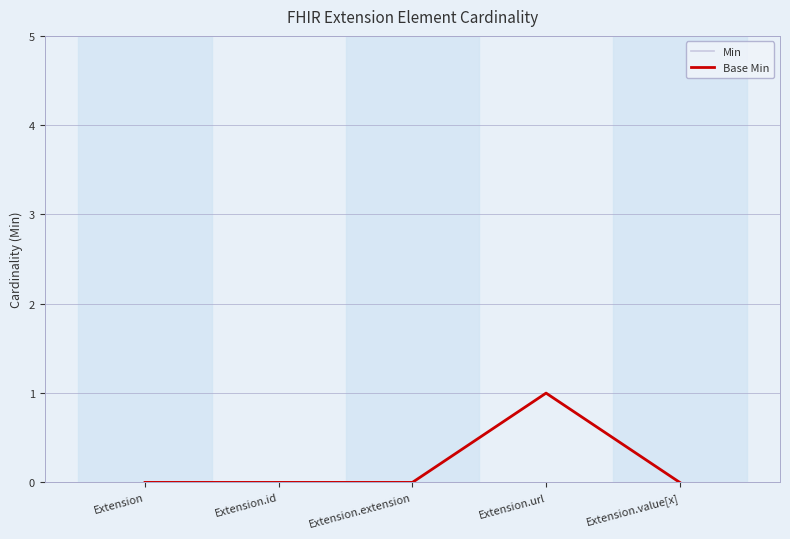

At how many categories does at least one series exceed 0?

1